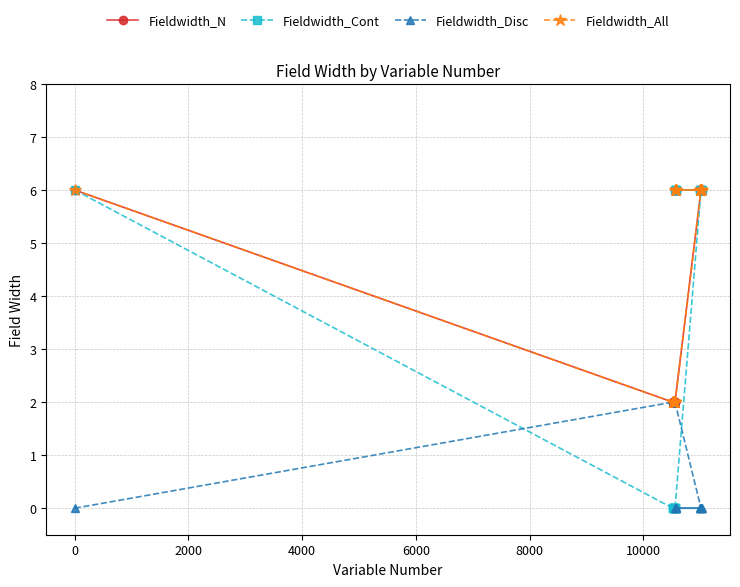

The value of Fieldwidth_Disc at 12000 is 4. True or false?

False